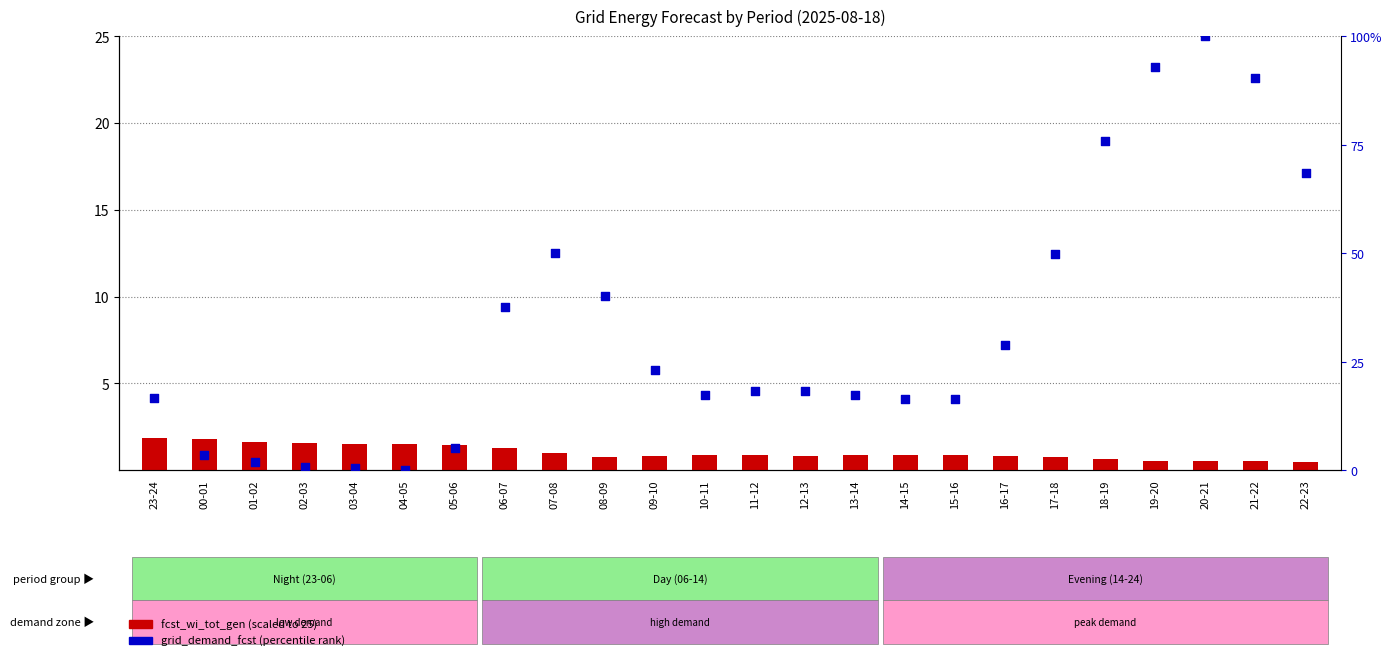

Which series has the widest spread of Y values?

grid_demand_fcst (percentile)